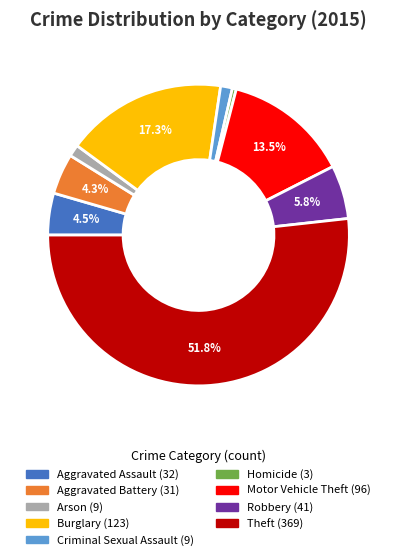

To the nearest percent, what percentage of the pie is Criminal Sexual Assault?

1%